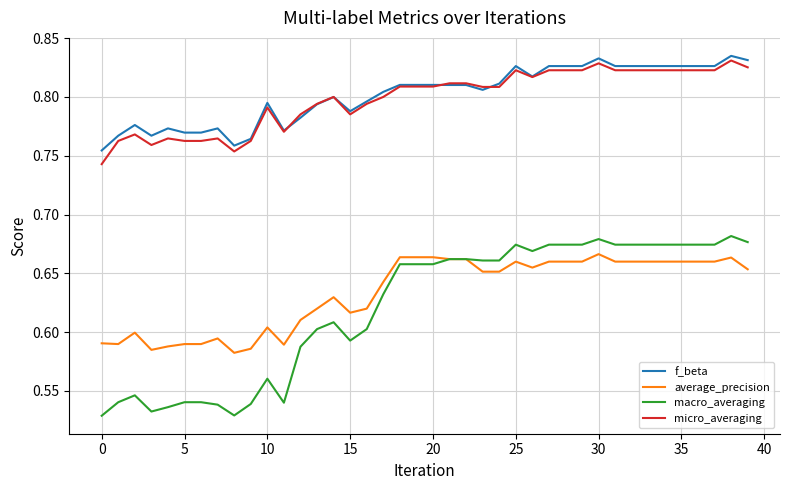

How many lines are shown in the chart?

4